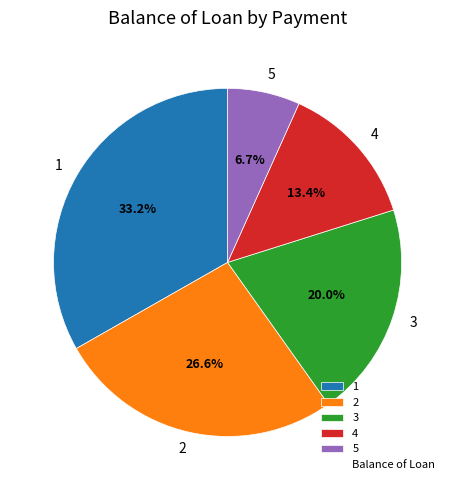

Is there a majority slice in this chart?

No